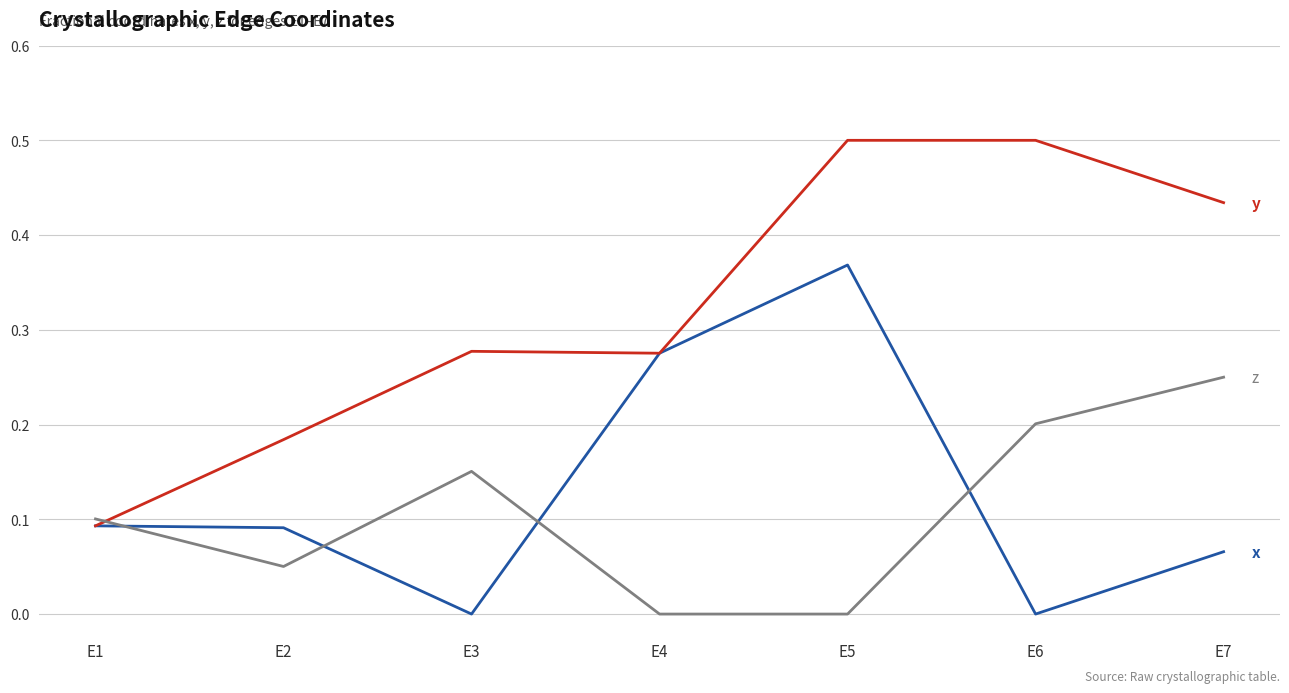

What is the greatest value displayed?

0.5